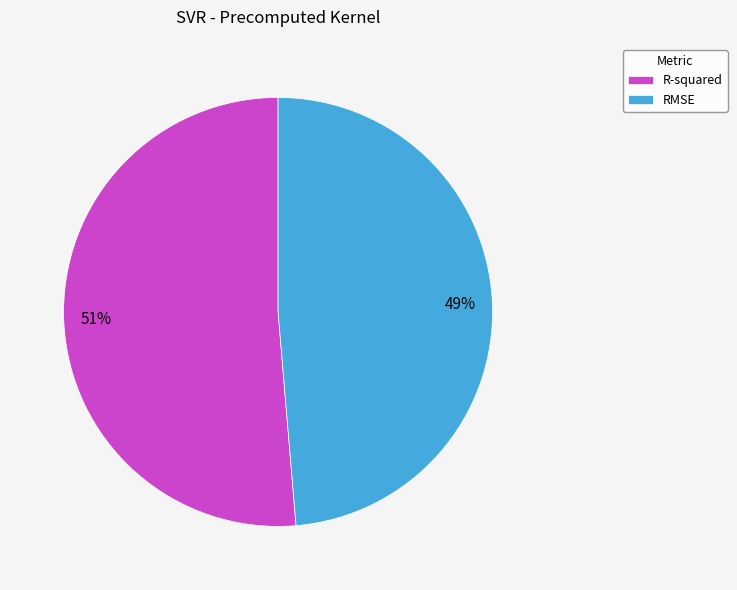

To the nearest percent, what is the combined percentage of R-squared and RMSE?

100%